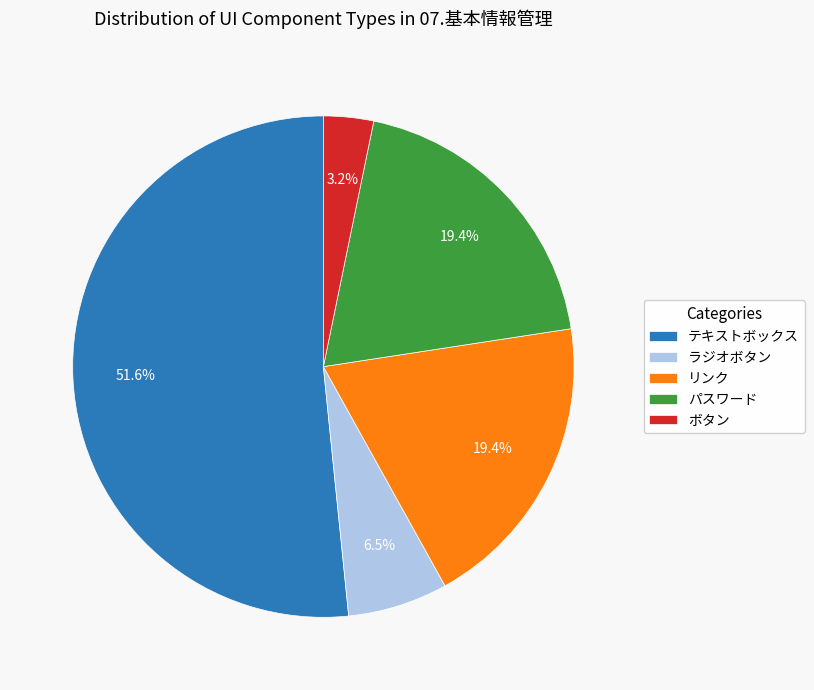

Which category has the biggest portion of the pie?

テキストボックス